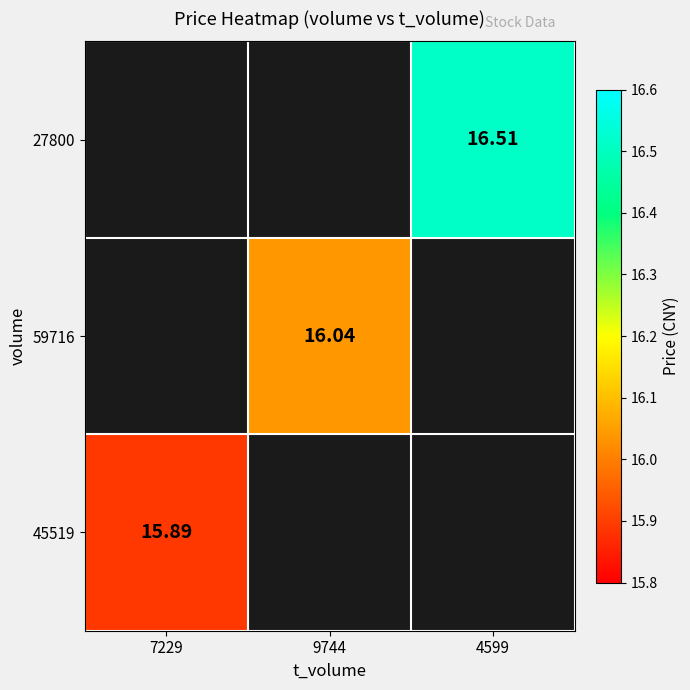

At how many categories does at least one series exceed 16?

2